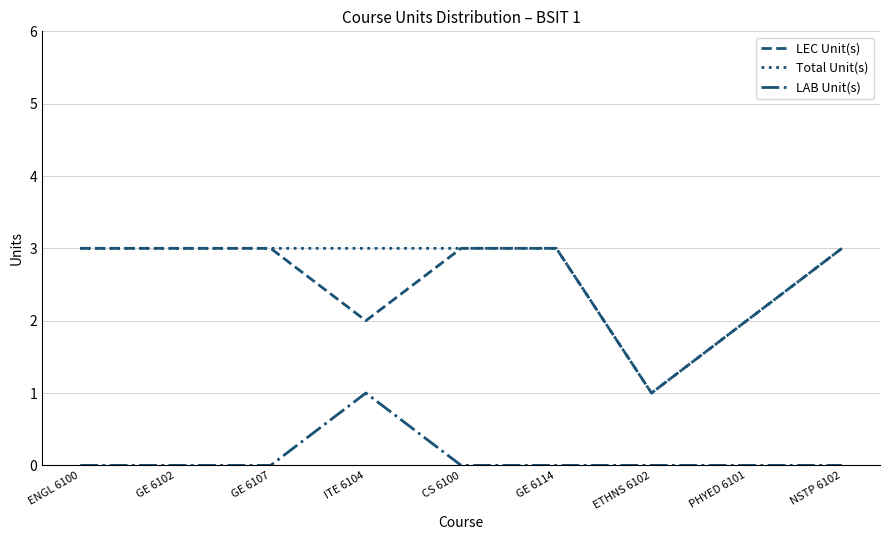

The value of LEC Unit(s) at PHYED 6101 is 2. True or false?

True